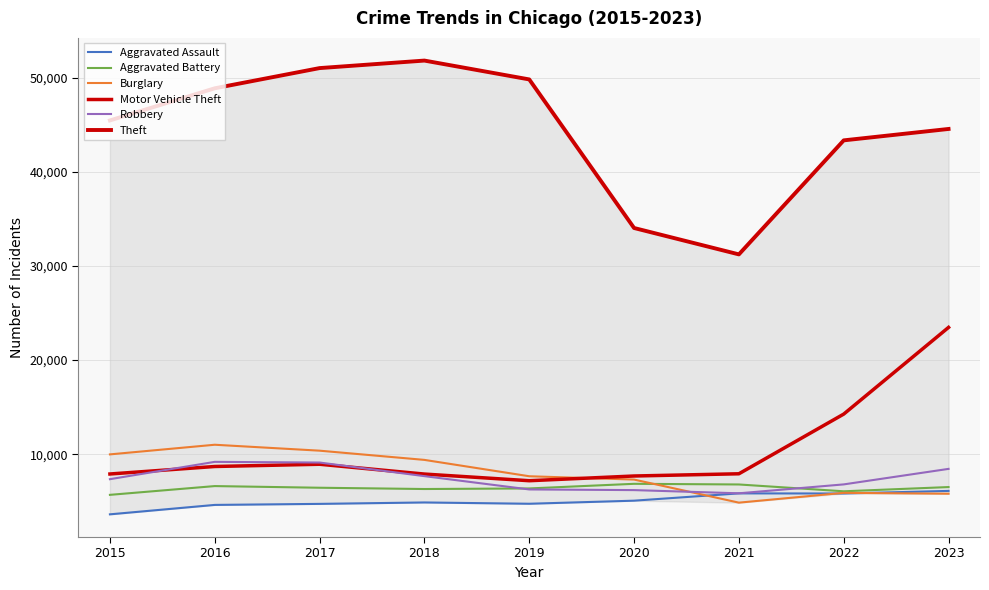

What is the value of the Theft point at the 6th from the left?

34018